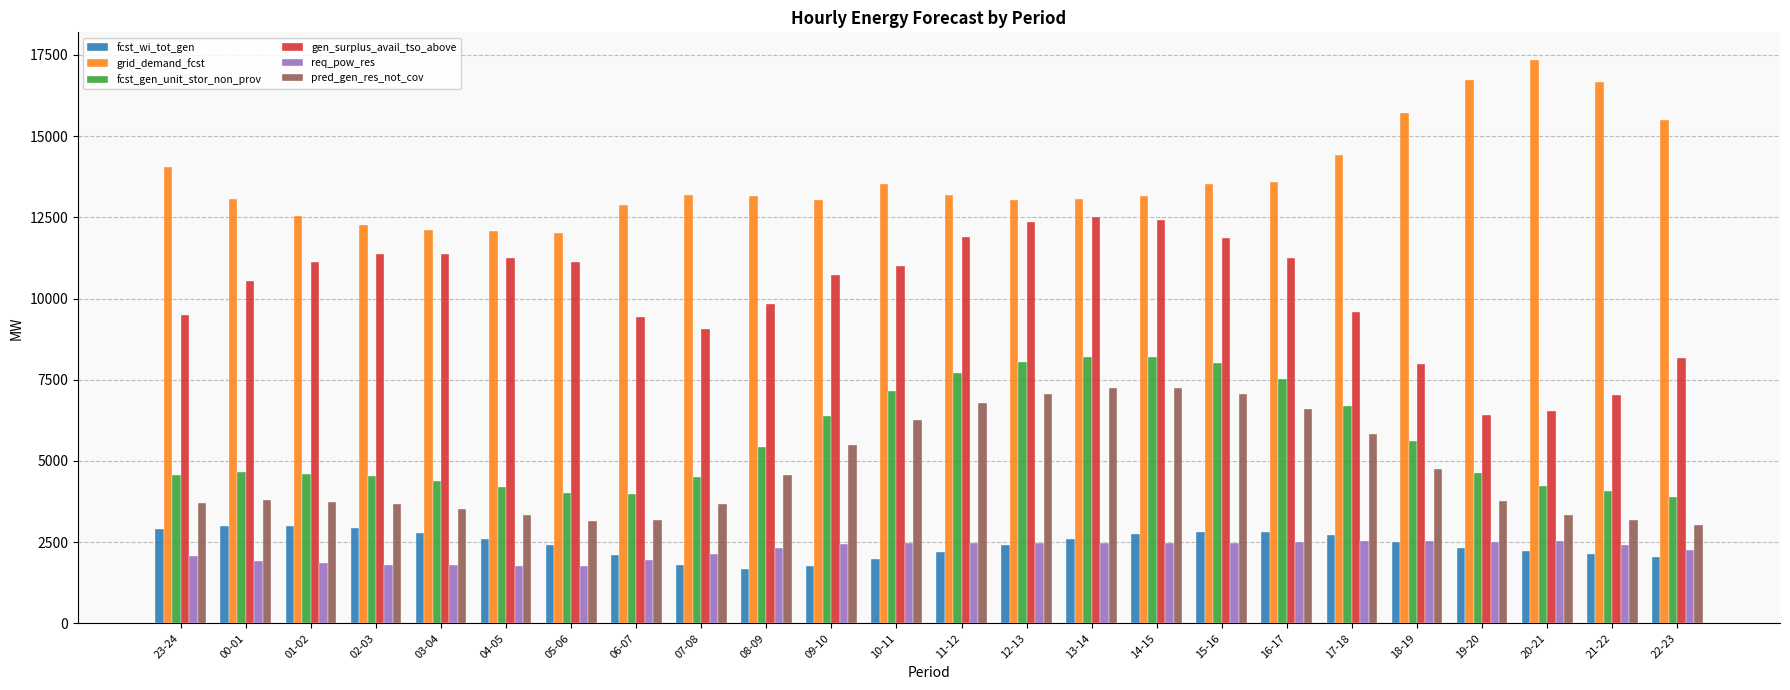

The value of pred_gen_res_not_cov at 17-18 is 10357. True or false?

False